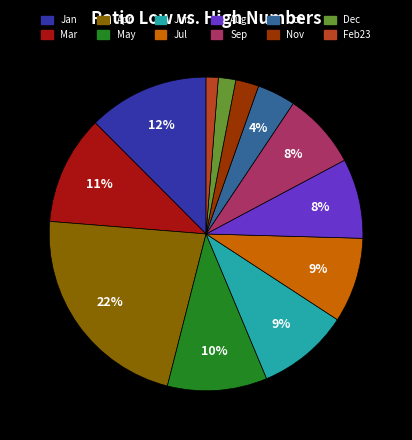

To the nearest percent, what is the difference between the largest and smallest slice percentages?

21%